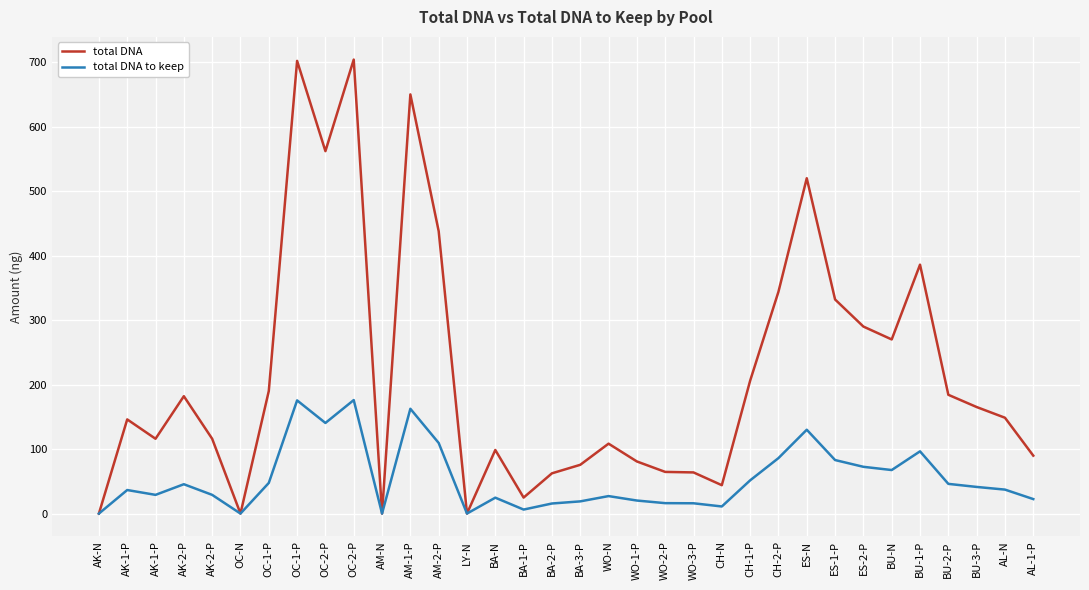

At which label does total DNA to keep first exceed 37?

AK-2-P